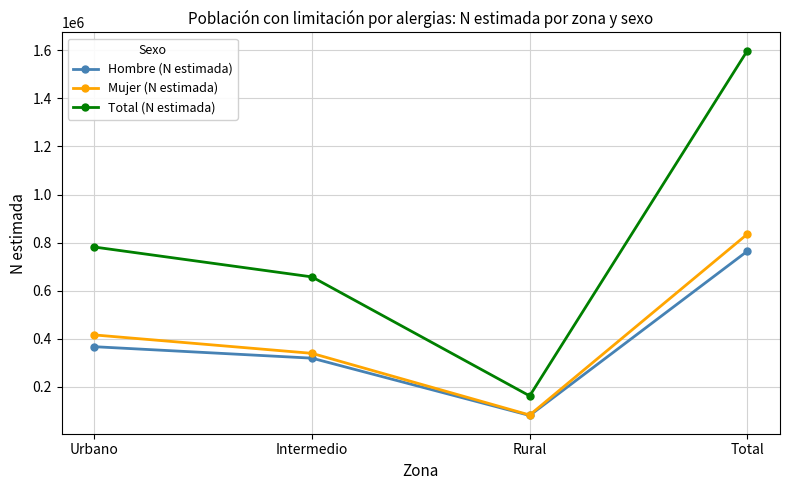

Reading left to right, list all the values displayed in this chart.

Hombre (N estimada): 366153	318343	79603	764099
Mujer (N estimada): 415126	338412	81552	835090
Total (N estimada): 781280	656755	161155	1599189